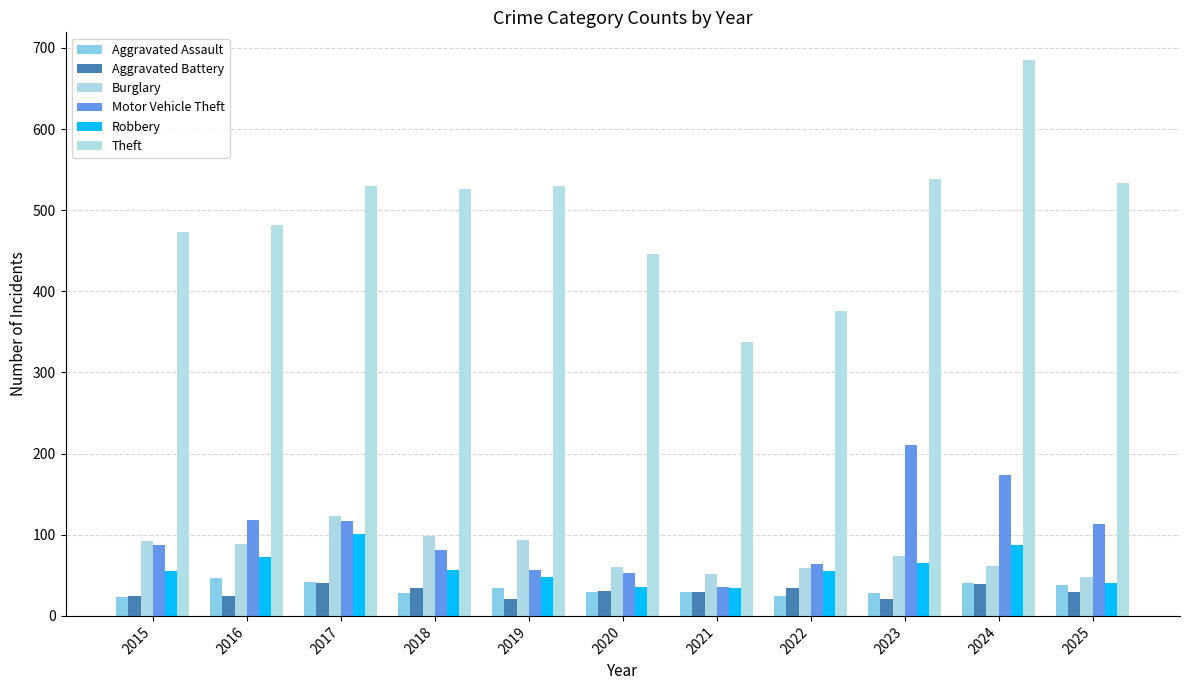

Count the number of categories in the chart.

11